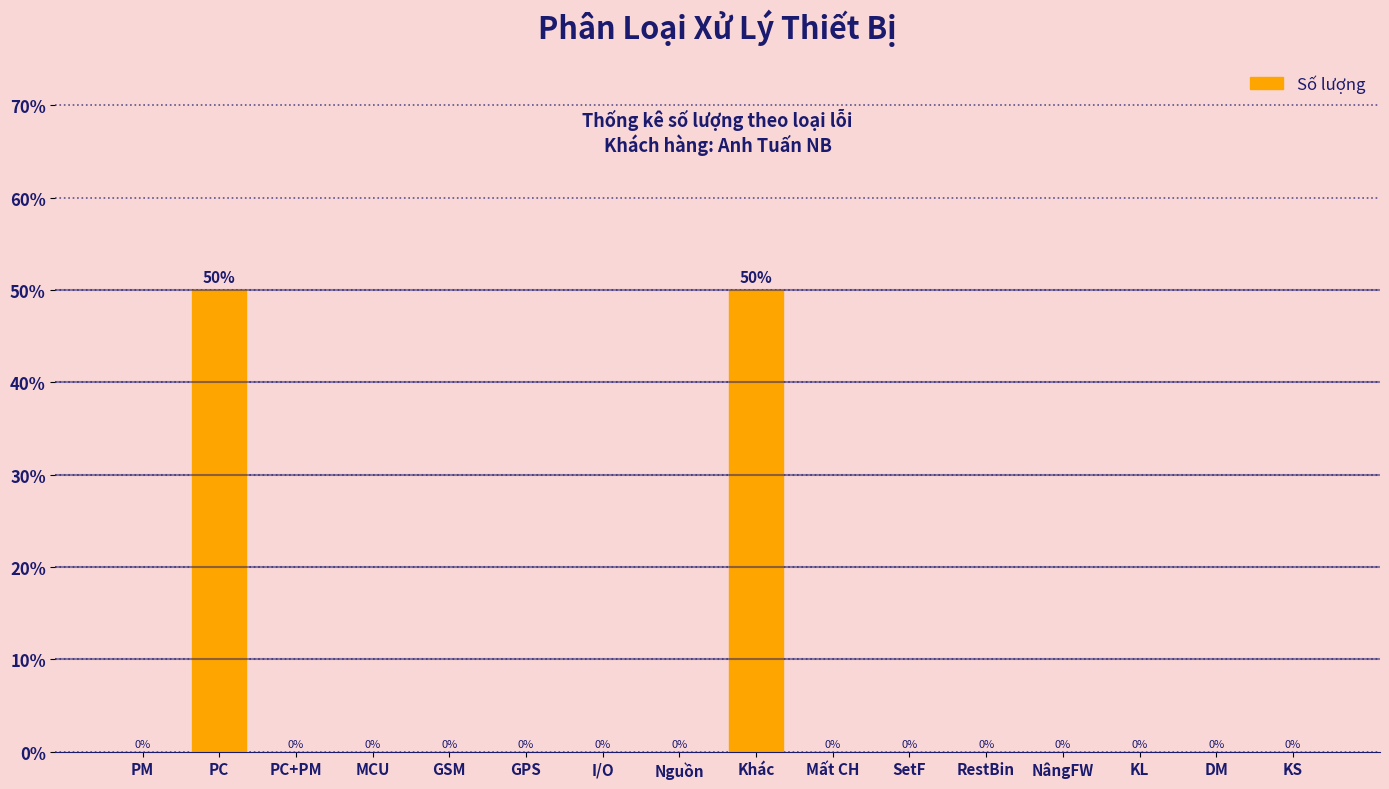

Reading left to right, transcribe all the data shown in this chart.

PM=0	PC=50	PC+PM=0	MCU=0	GSM=0	GPS=0	I/O=0	Nguồn=0	Khác=50	Mất CH=0	SetF=0	RestBin=0	NângFW=0	KL=0	DM=0	KS=0